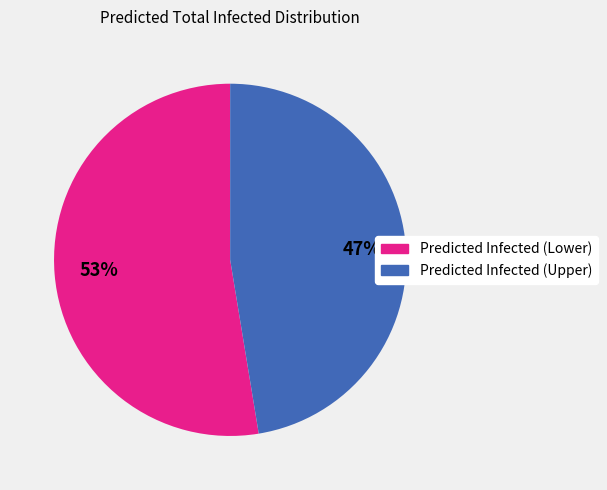

Does Predicted Infected (Lower) represent more than half of the total?

Yes